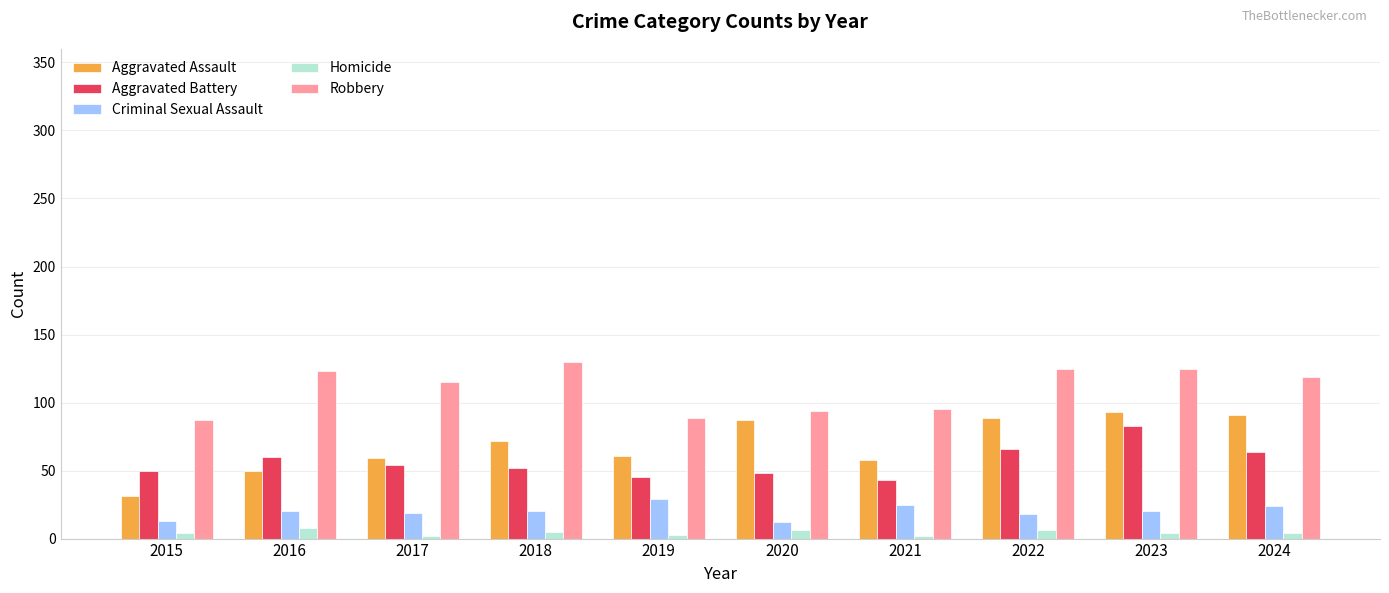

True or false: Aggravated Battery has a value of 18 at 2018.

False